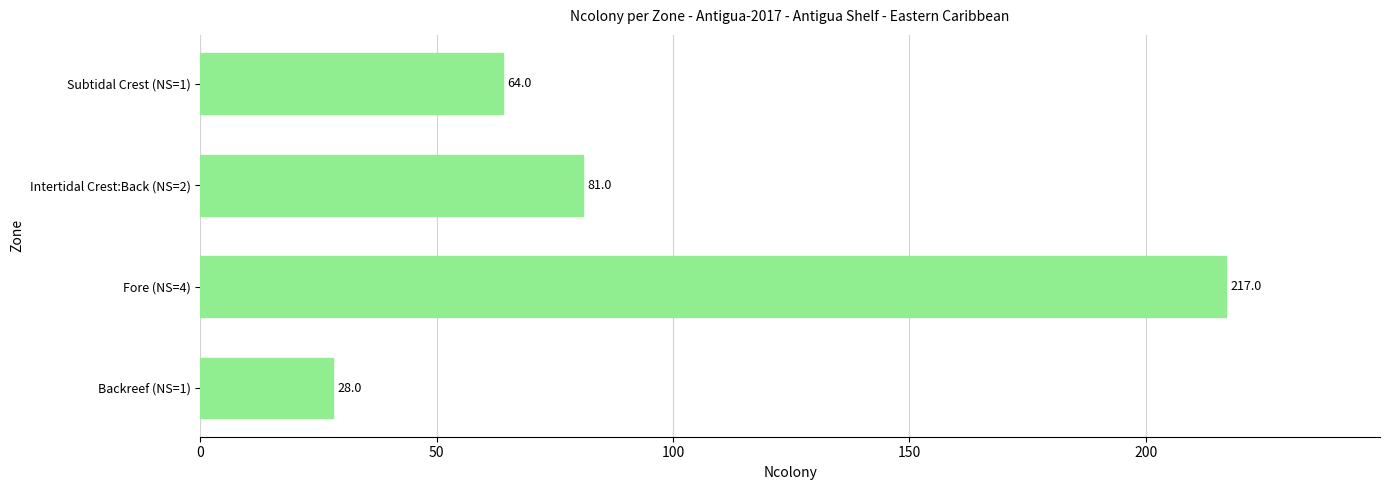

What is the average value?

98